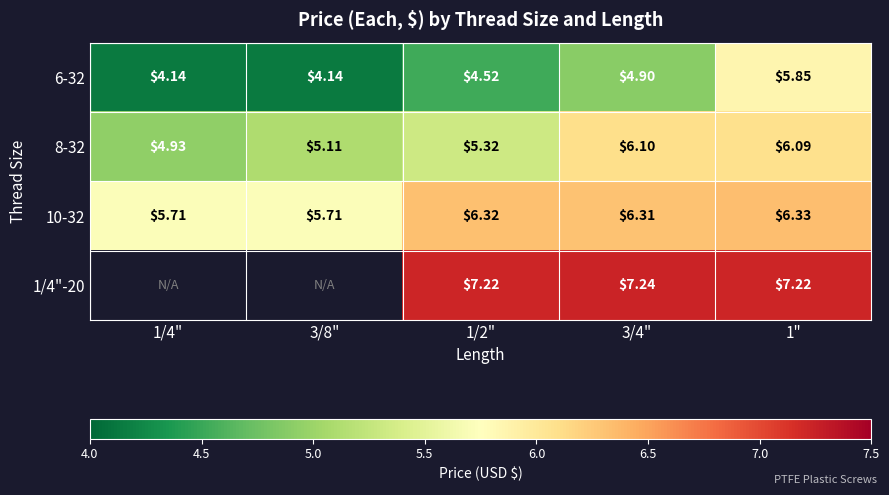

Is the value of 10-32 at 1/2" greater than the value of 1/4"-20 at 1"?

No